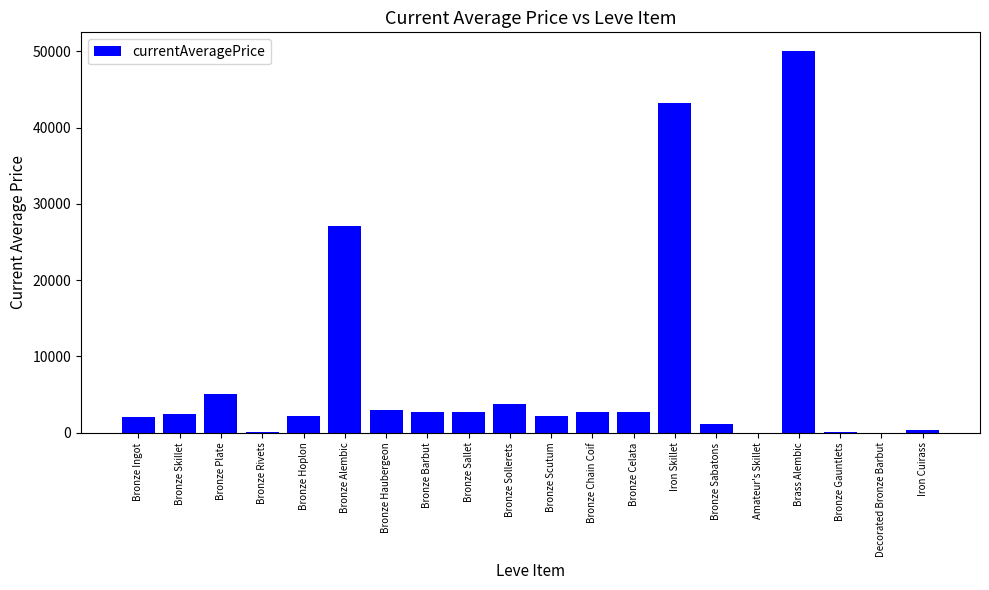

What is the ratio of the value at Bronze Haubergeon to the value at Bronze Ingot?

1.4